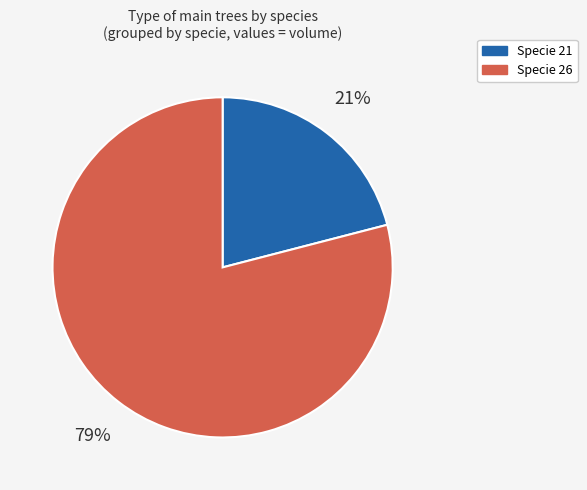

Which category has the biggest portion of the pie?

Specie 26